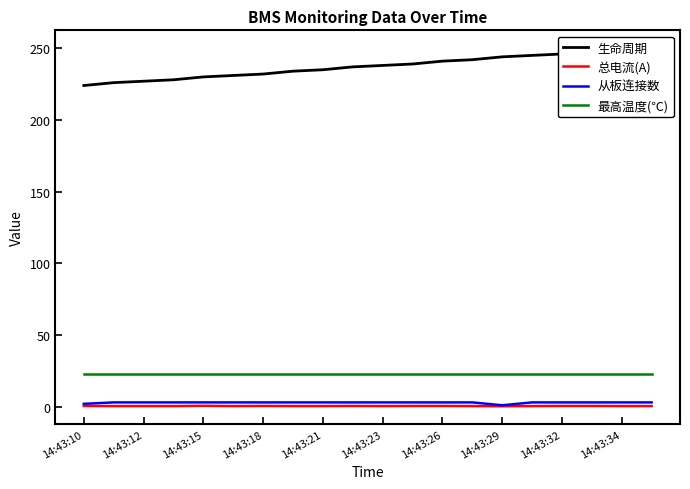

True or false: 最高温度(℃) and 总电流(A) cross at least once.

False